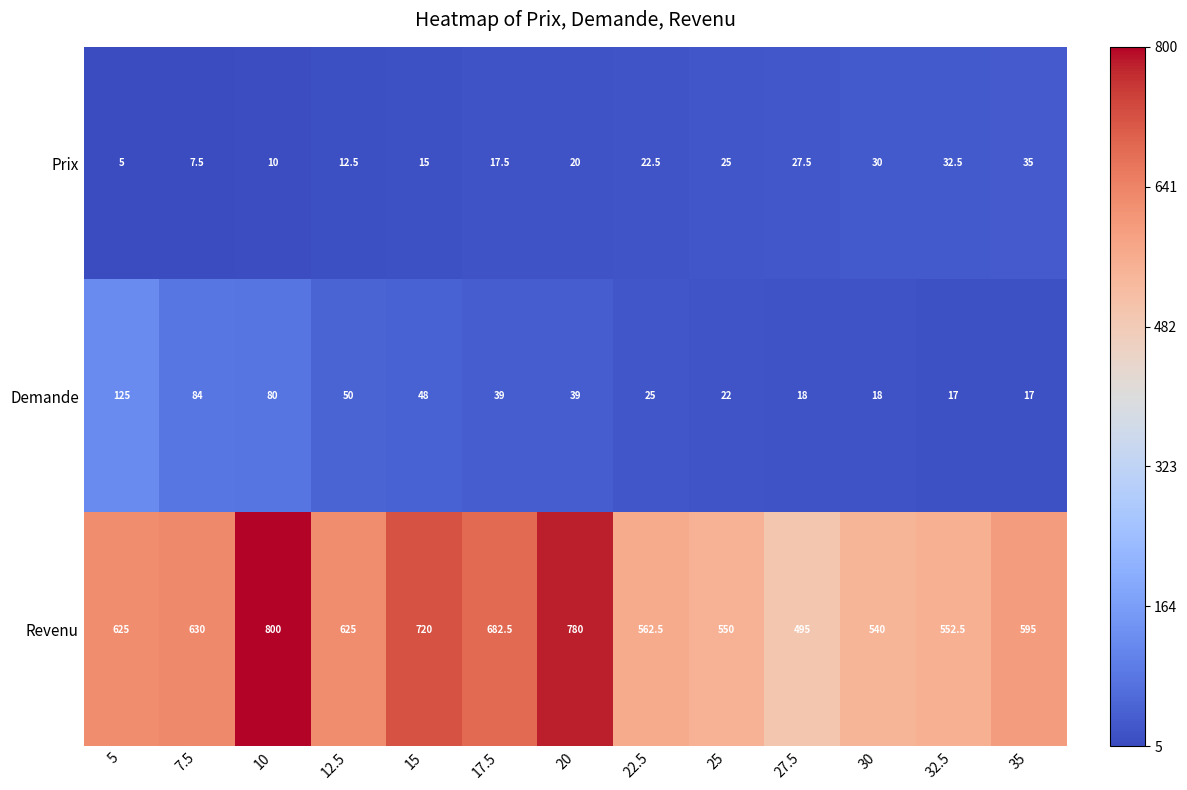

Which series has the widest spread of values?

Revenu